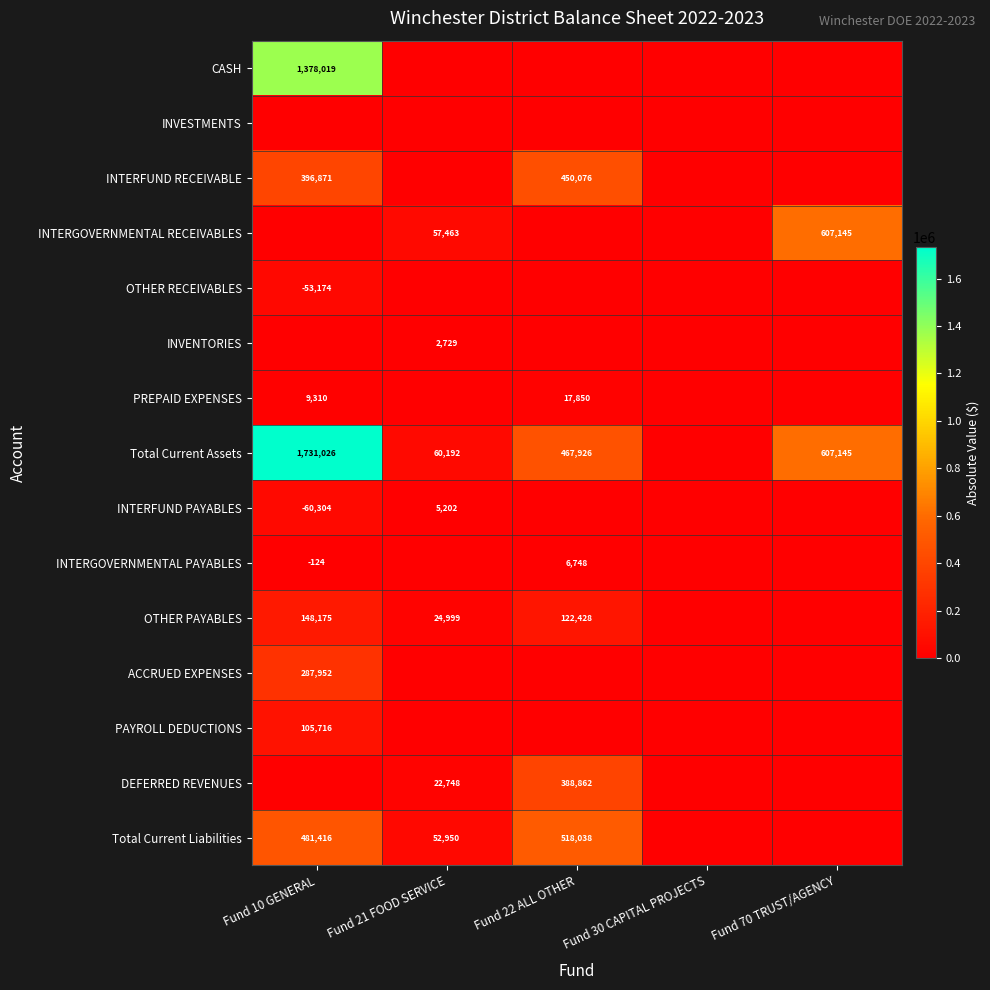

The value of PREPAID EXPENSES at Fund 22 ALL OTHER is 27450. True or false?

False